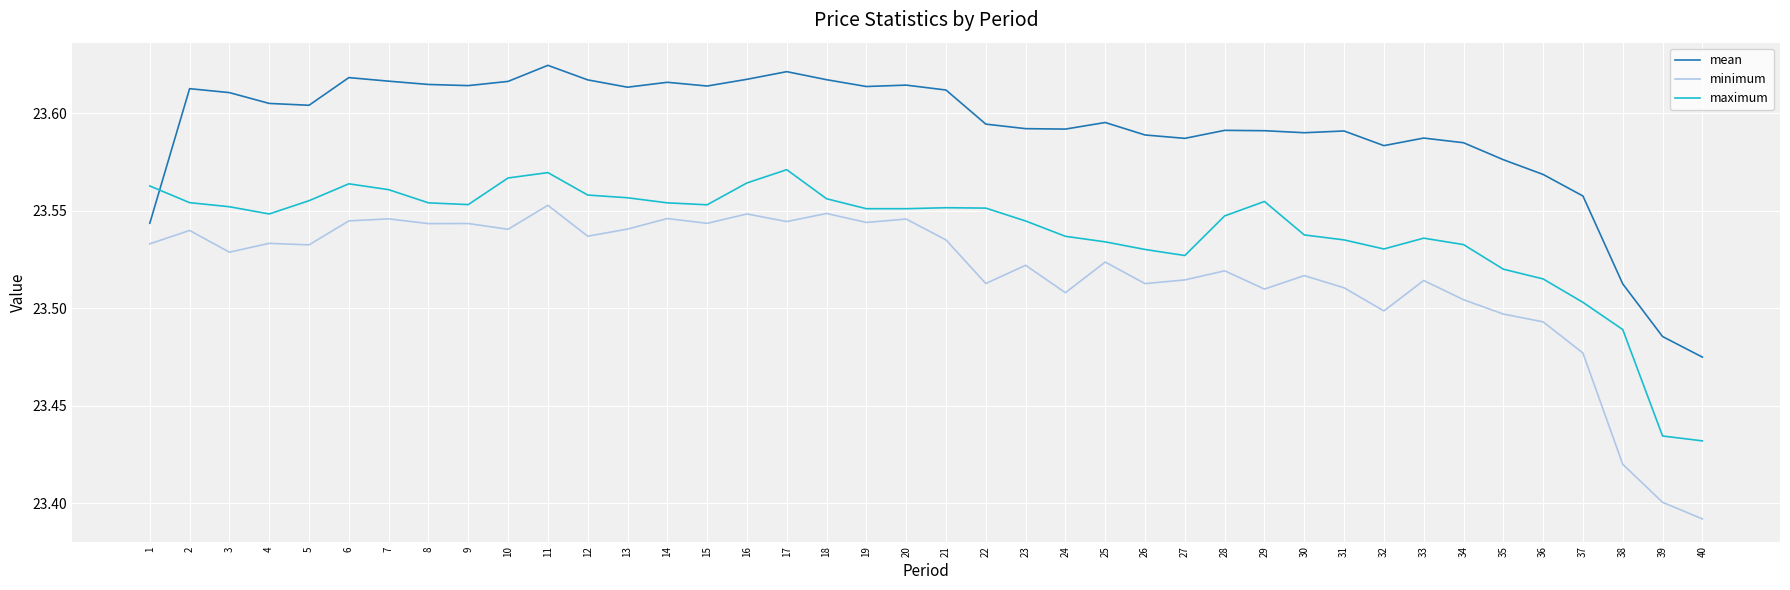

At which label is mean closest to 23?

40